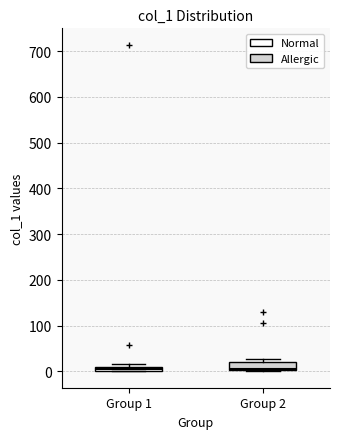

Where is the lower edge of the box for Group 1 on the y-axis? The values are not printed on the chart, so give them approximately, as read against the axis.

0